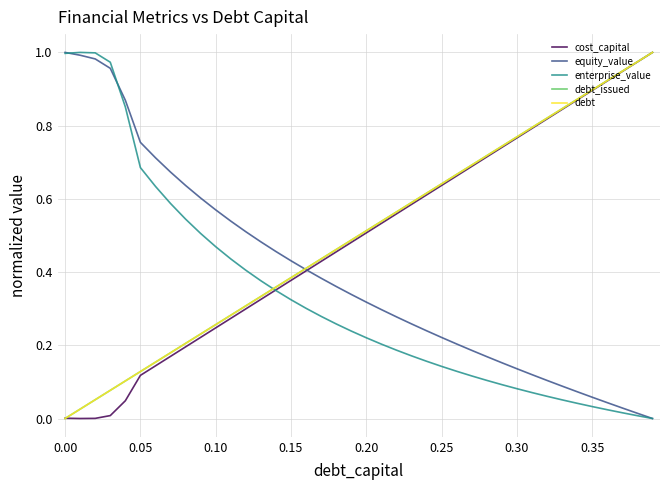

How many intersections are there between debt_issued and equity_value?

1